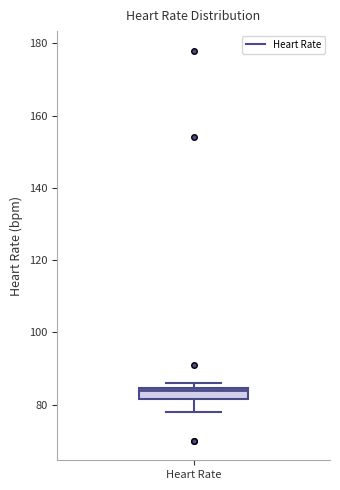

Transcribe this box plot: give where the median line is, the range the box spans, and where the two whiskers end, as read against the y-axis. The values are not printed on the chart, so give them approximately, as read against the axis.

median 84, box 82 to 84, whiskers 78 to 86